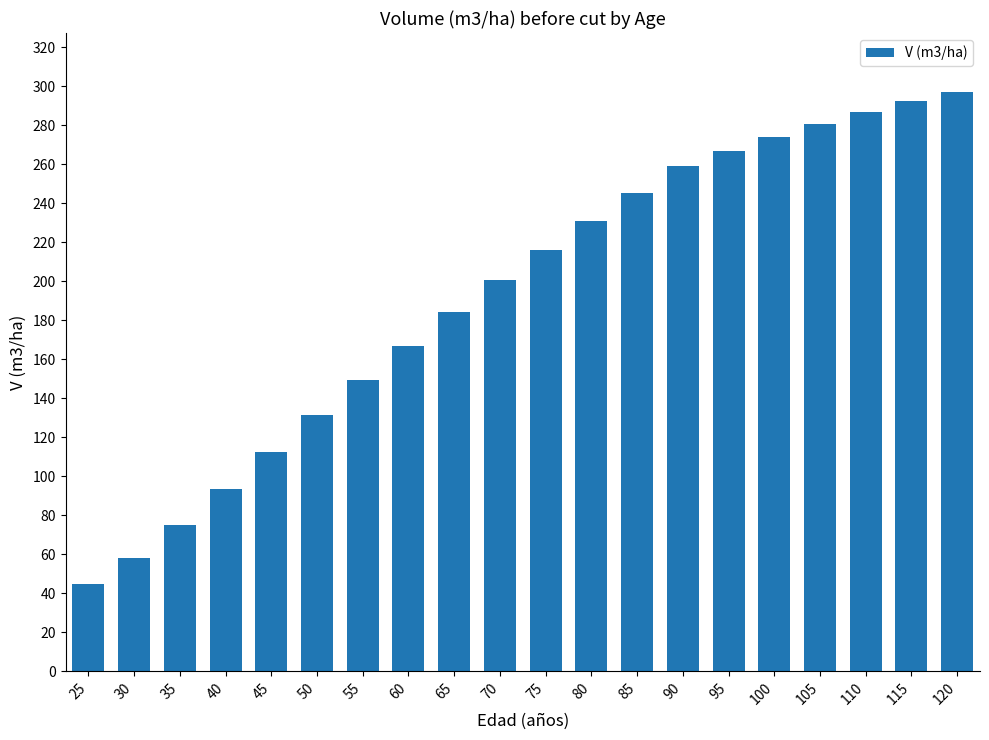

At which category does the chart reach its minimum across all series?

25